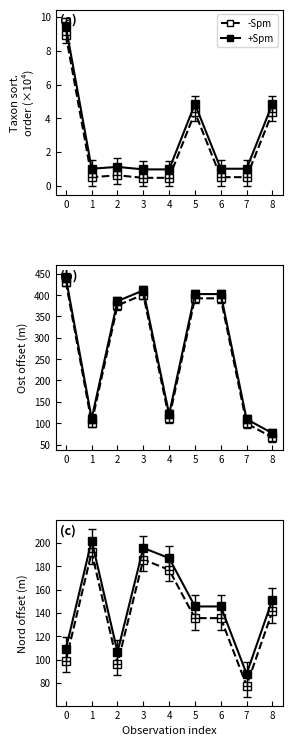

Where is the first local minimum for -Spm?

2